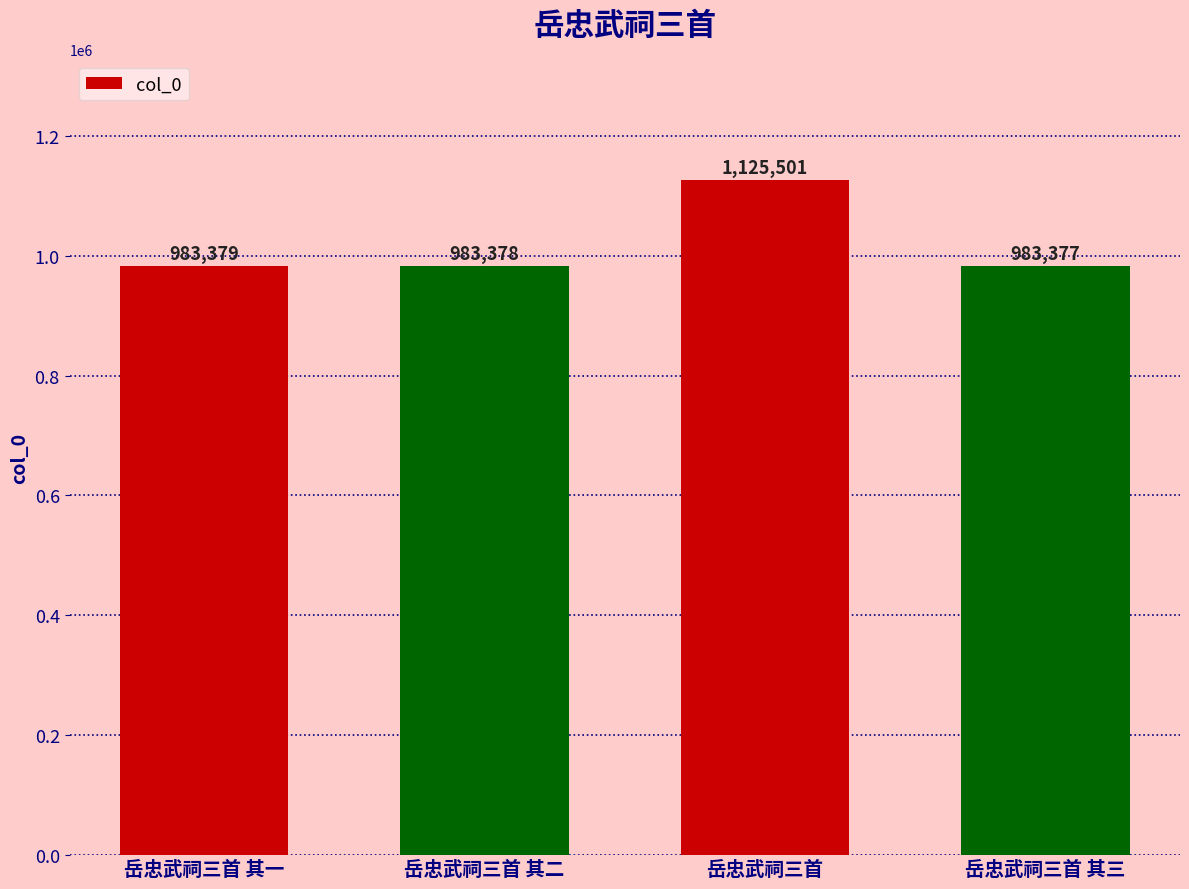

What position from the right is 岳忠武祠三首 其一?

4